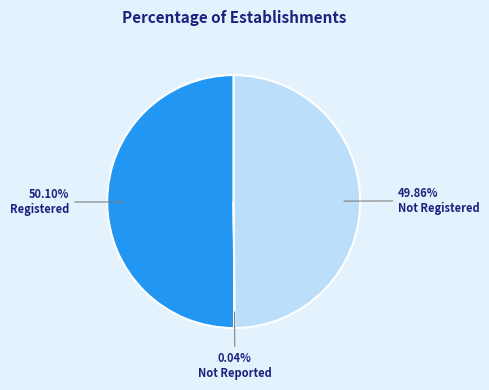

Approximately how many times larger is the value at Registered compared to Not Registered?

1.0